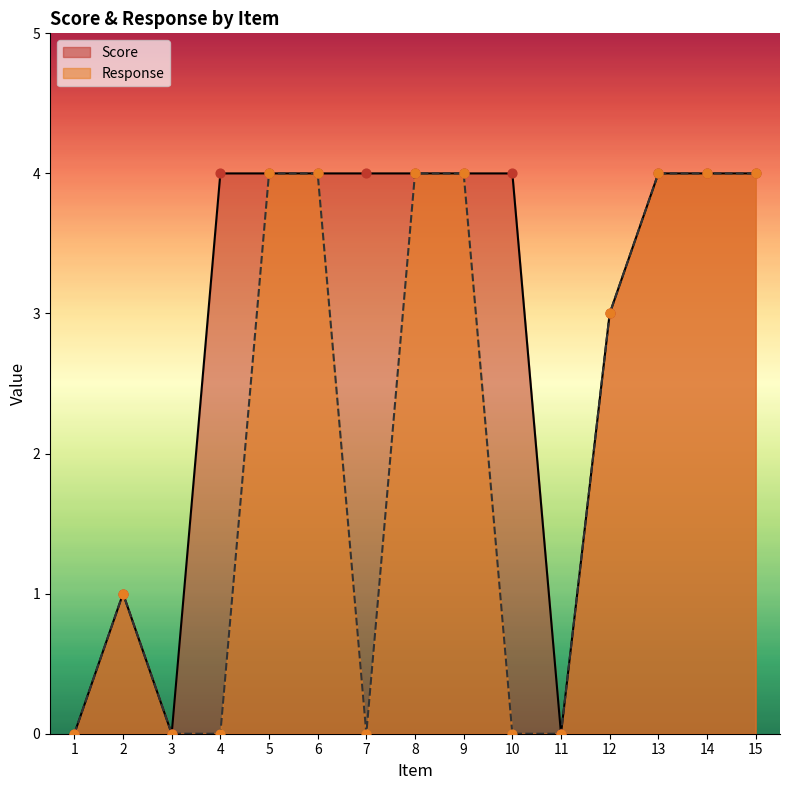

Which series reaches the maximum Y coordinate?

Score